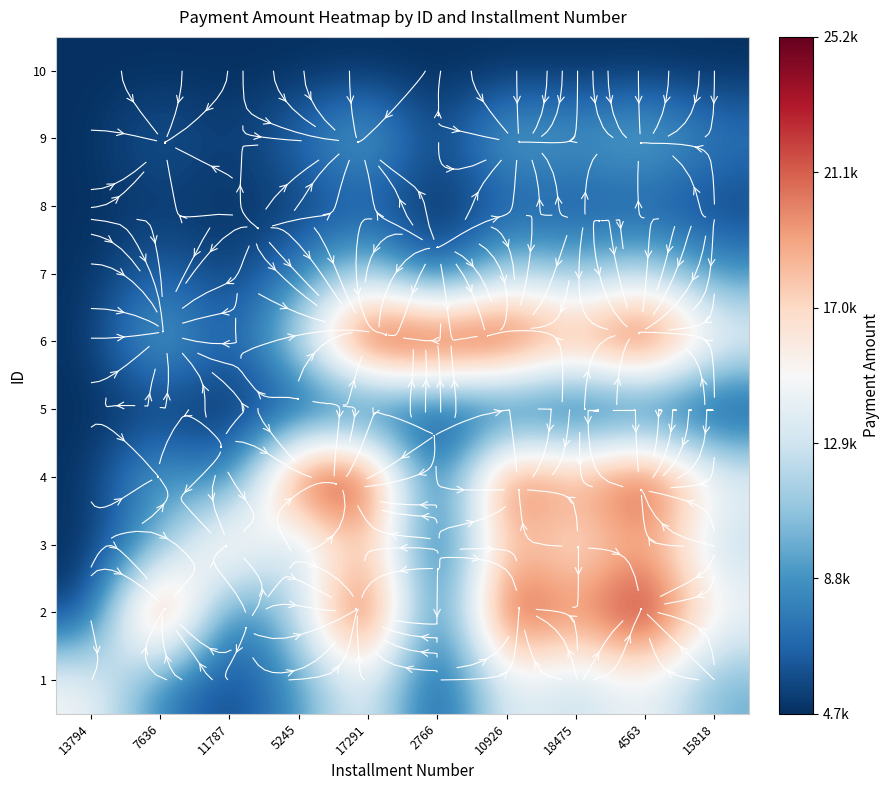

Rank the categories by 7 value from lowest to highest.

13794, 2766, 11787, 7636, 5245, 15818, 18475, 4563, 17291, 10926